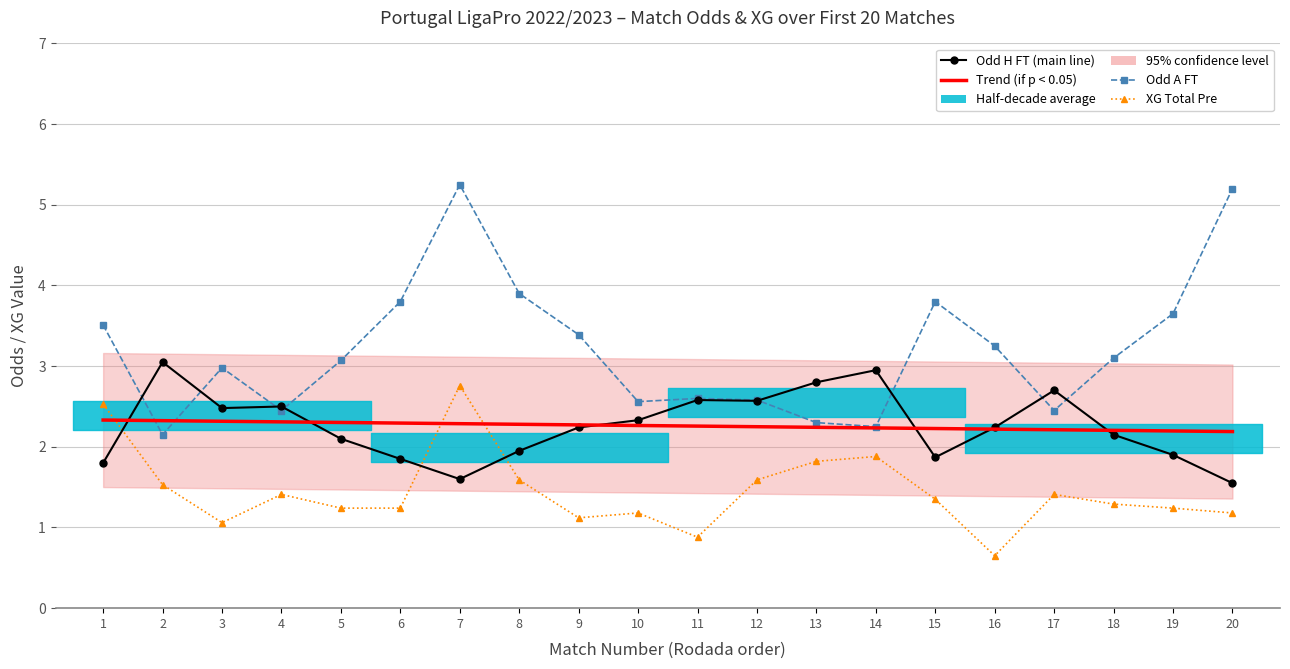

Which category has the highest value in the XG Total Pre series?

7